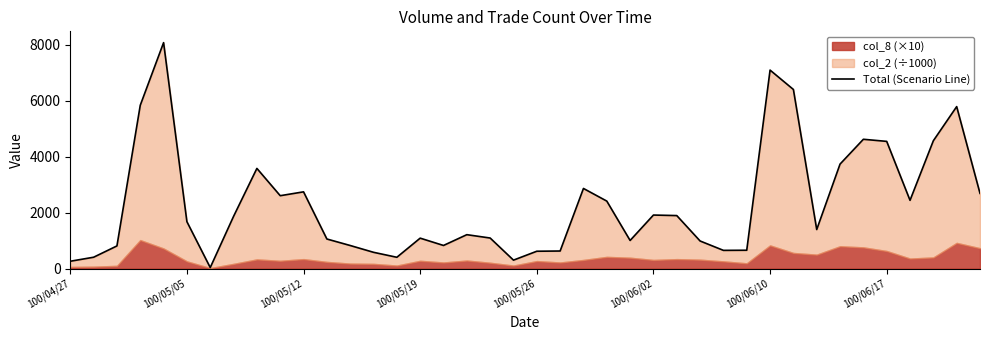

How many data points are above 1677?

20